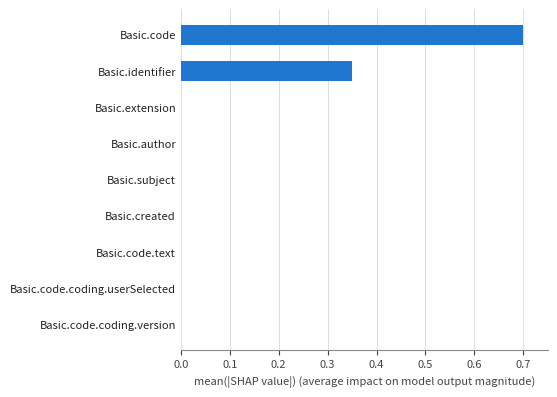

What is the sum of the values at Basic.code and Basic.extension?

0.7